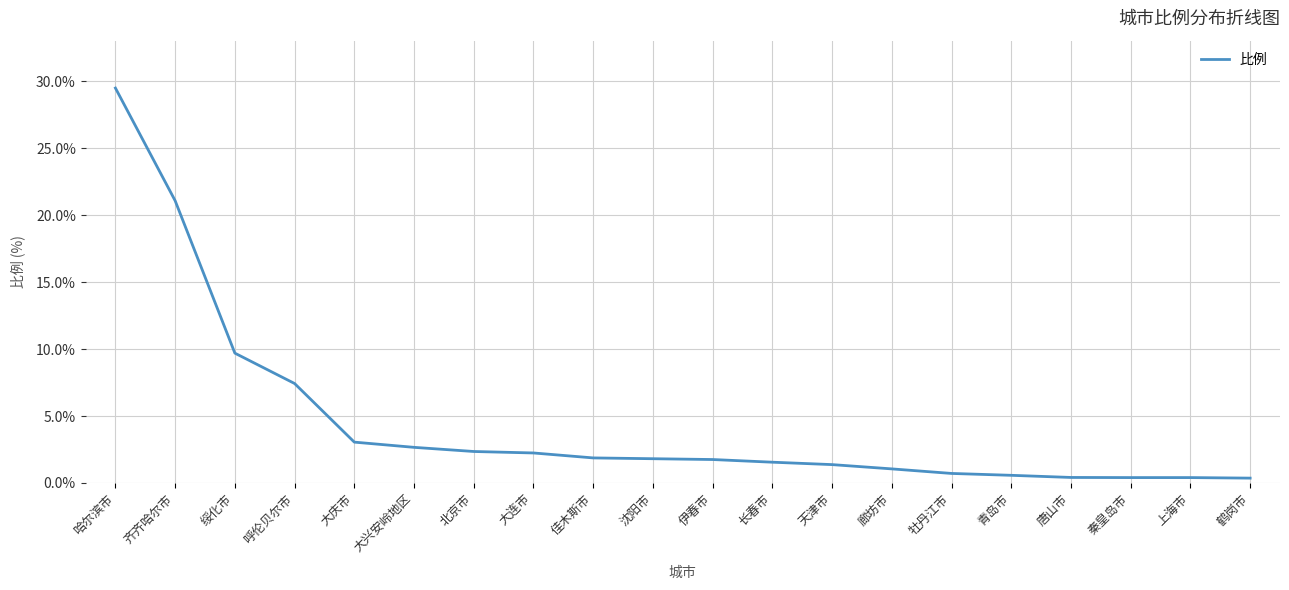

Between 唐山市 and 哈尔滨市, which is larger?

哈尔滨市